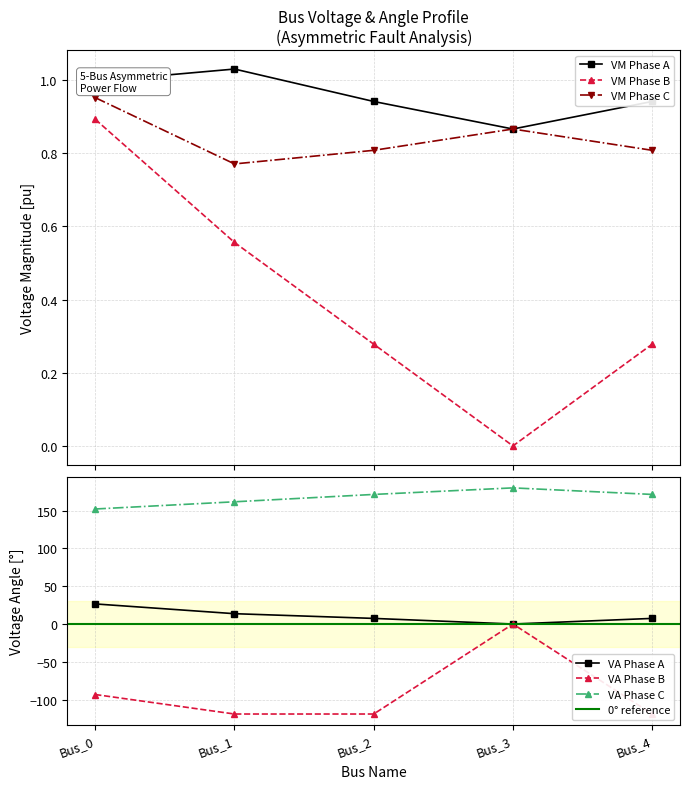

Reading left to right, list all the values displayed in this chart.

pf_vm_a_pu: Bus_0=1.0	Bus_1=1.0	Bus_2=0.9	Bus_3=0.9	Bus_4=0.9
pf_vm_b_pu: Bus_0=0.9	Bus_1=0.6	Bus_2=0.3	Bus_3=0.0	Bus_4=0.3
pf_vm_c_pu: Bus_0=1.0	Bus_1=0.8	Bus_2=0.8	Bus_3=0.9	Bus_4=0.8
pf_va_a_degree: Bus_0=26.6	Bus_1=13.7	Bus_2=7.4	Bus_3=0.0	Bus_4=7.4
pf_va_b_degree: Bus_0=-93.2	Bus_1=-119.0	Bus_2=-119.0	Bus_3=0.0	Bus_4=-119.0
pf_va_c_degree: Bus_0=152.1	Bus_1=161.6	Bus_2=171.3	Bus_3=180.0	Bus_4=171.3